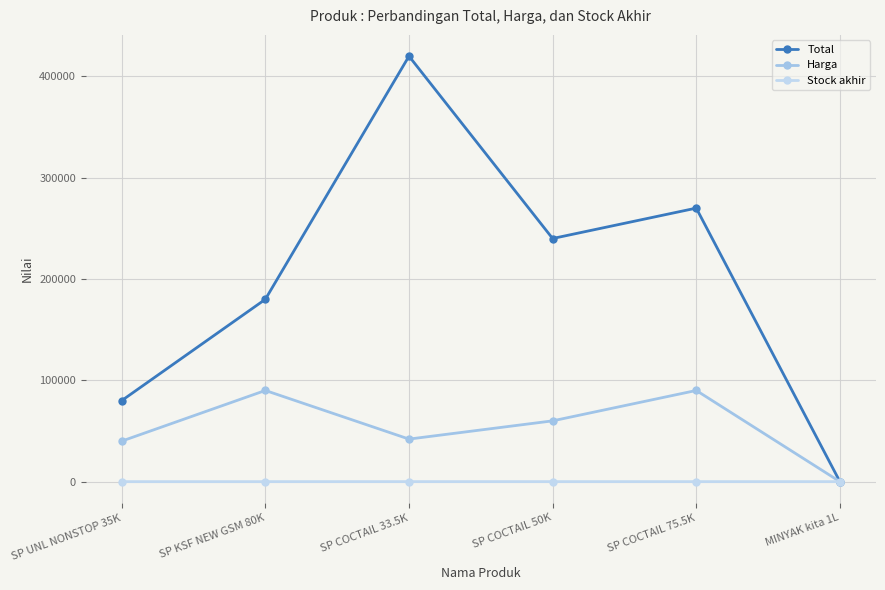

What is the sum of all Harga values?

322007